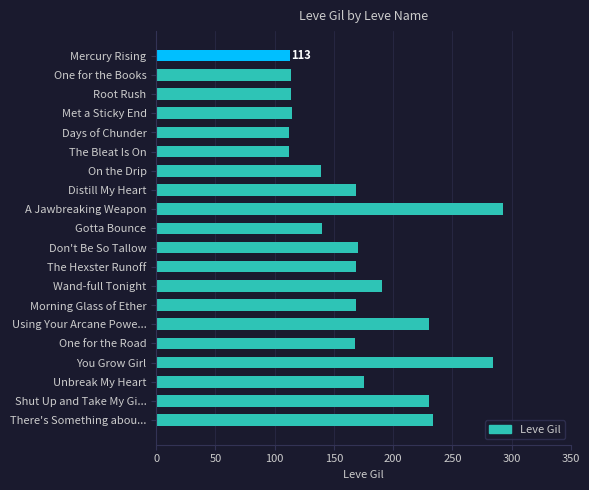

Approximately how many times larger is the value at Days of Chunder compared to Gotta Bounce?

0.8